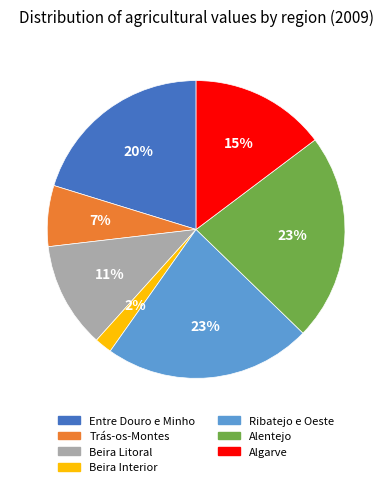

Does Alentejo represent more than half of the total?

No